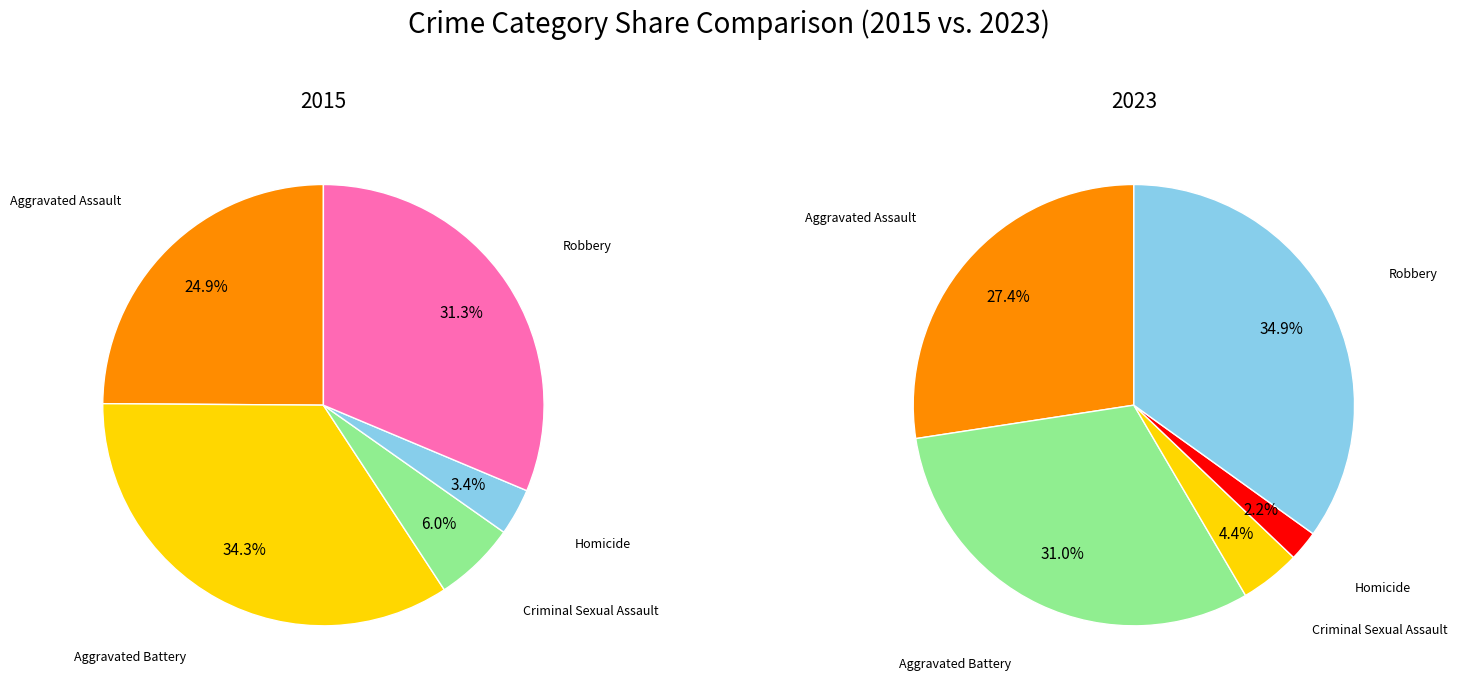

Which series has the widest spread of values?

values_2023